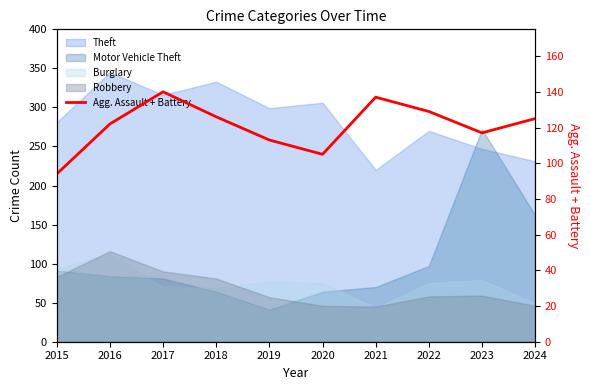

What is the difference between the maximum and second lowest values?

35